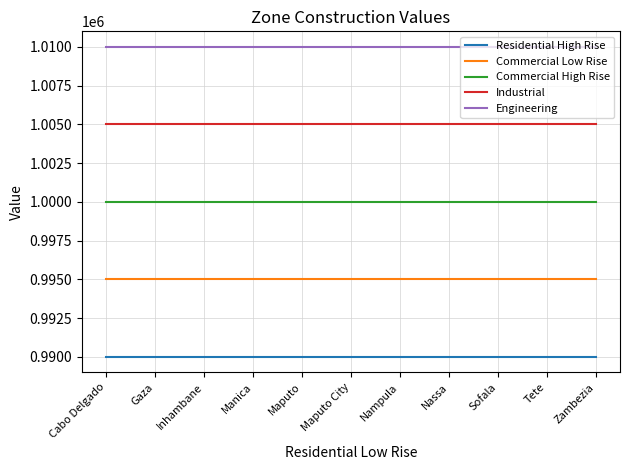

What are all the series names shown in the legend?

Residential High Rise, Commercial Low Rise, Commercial High Rise, Industrial, Engineering